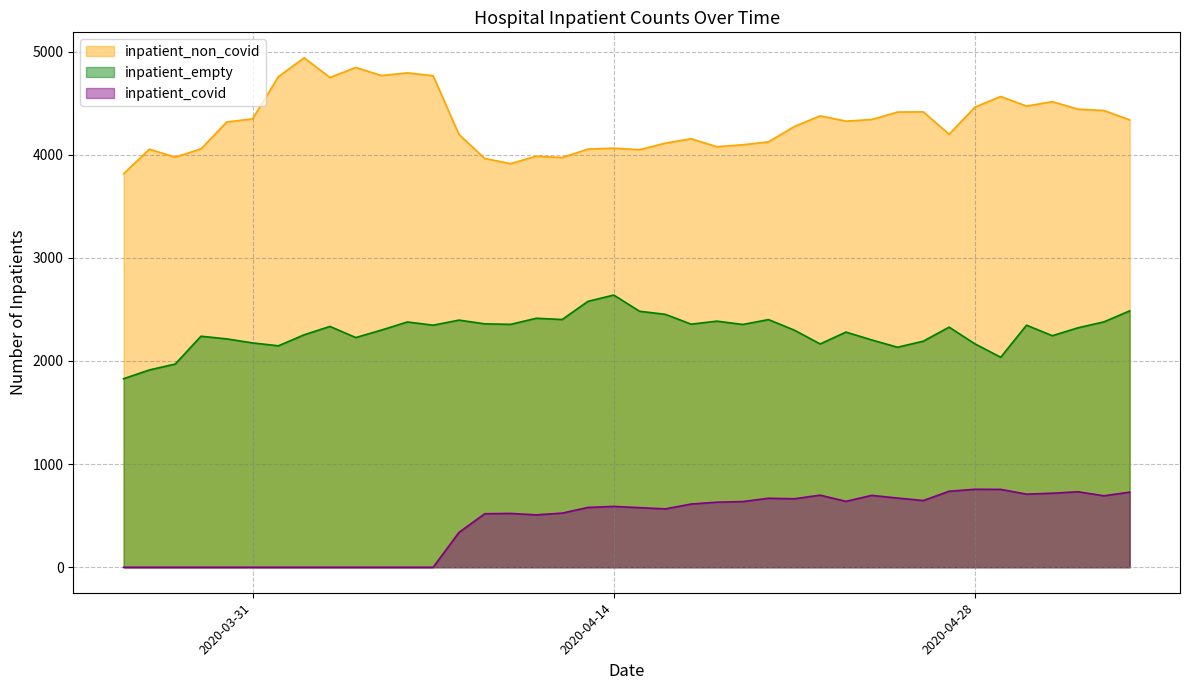

List the series in order of their overall mean, highest first.

inpatient_non_covid, inpatient_empty, inpatient_covid